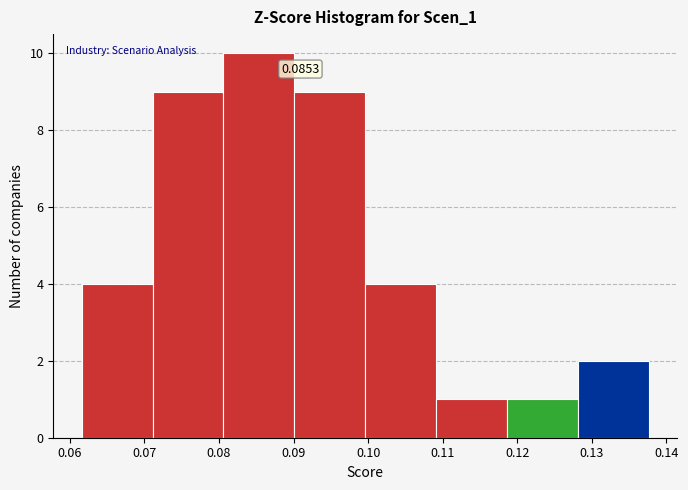

Over which range of the x-axis is the bar tallest?

0.081 to 0.090